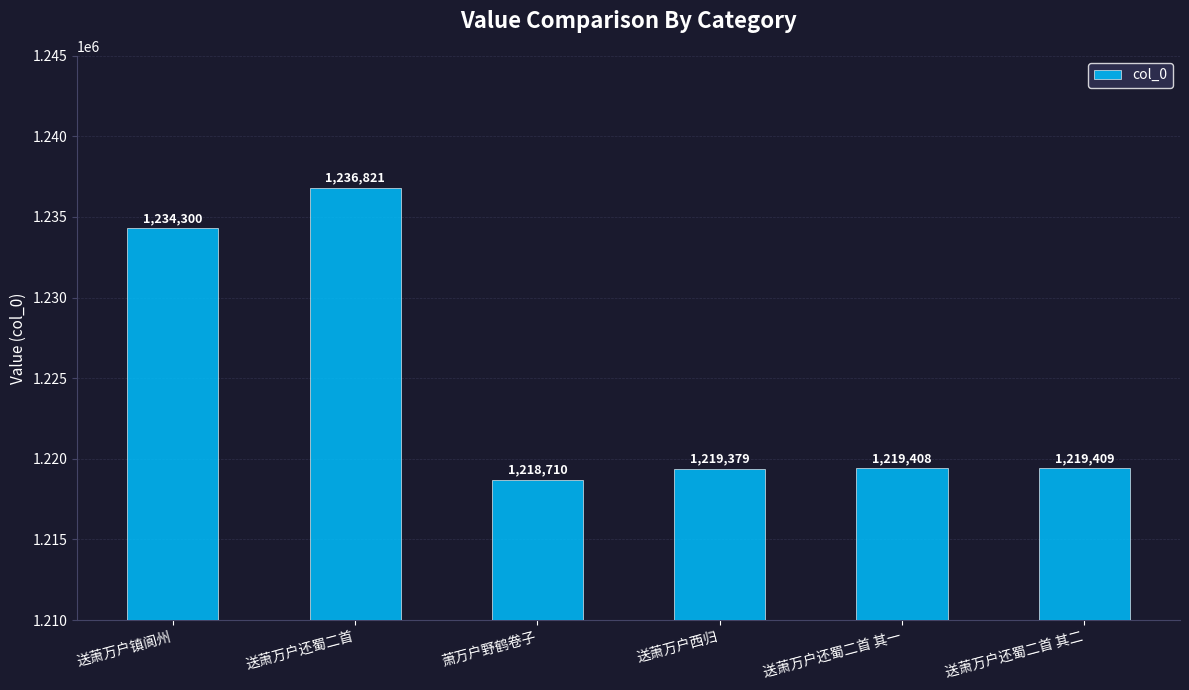

Does the chart contain any negative values?

No